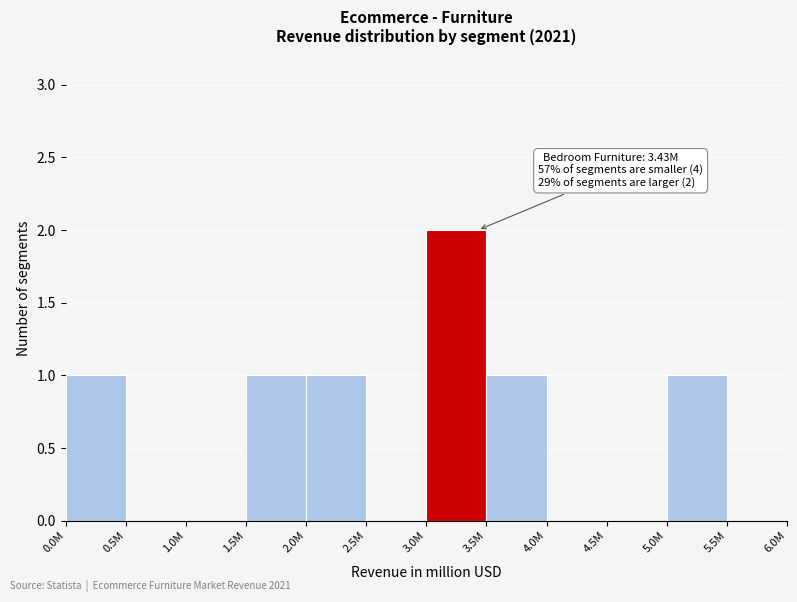

Reading left to right, extract all data points from this chart.

0.0M=1	0.5M=0	1.0M=0	1.5M=1	2.0M=1	2.5M=0	3.0M=2	3.5M=1	4.0M=0	4.5M=0	5.0M=1	5.5M=0